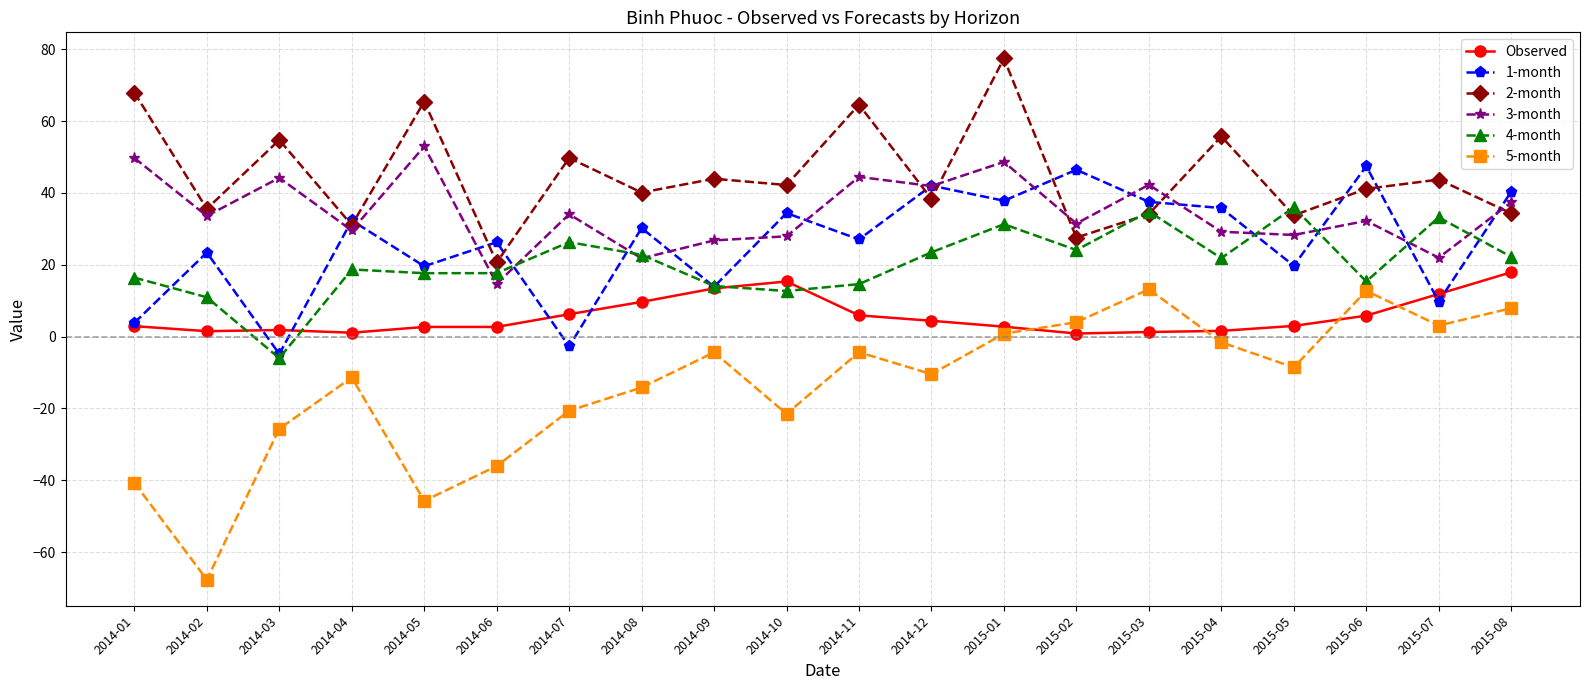

Which series has the largest total across all categories?

2-month